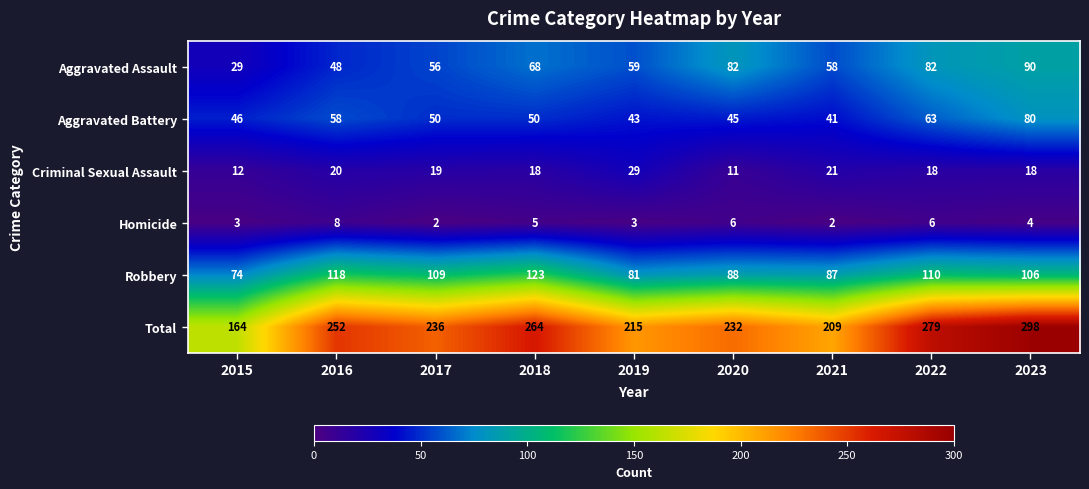

What is the difference between the highest and lowest values at 2020?

226